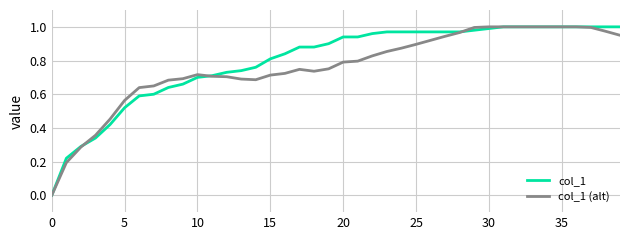

Does the chart display data point markers on the line(s)?

No